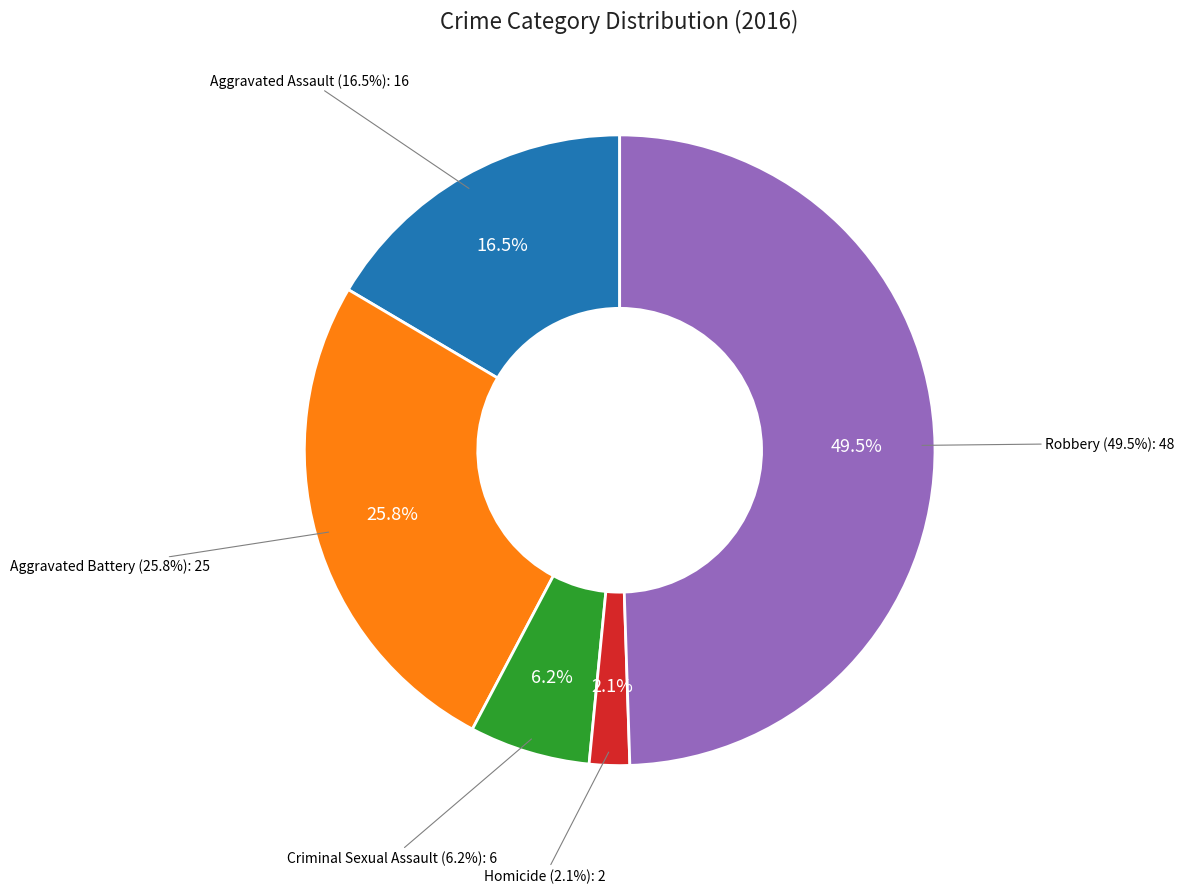

What is the smallest slice in the pie chart?

Homicide